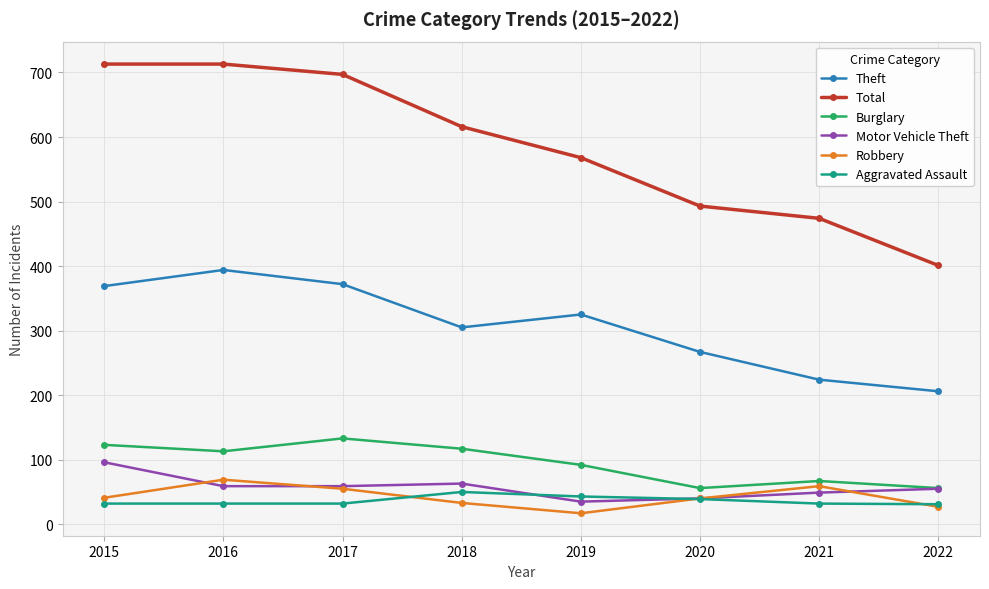

How many lines are shown in the chart?

6